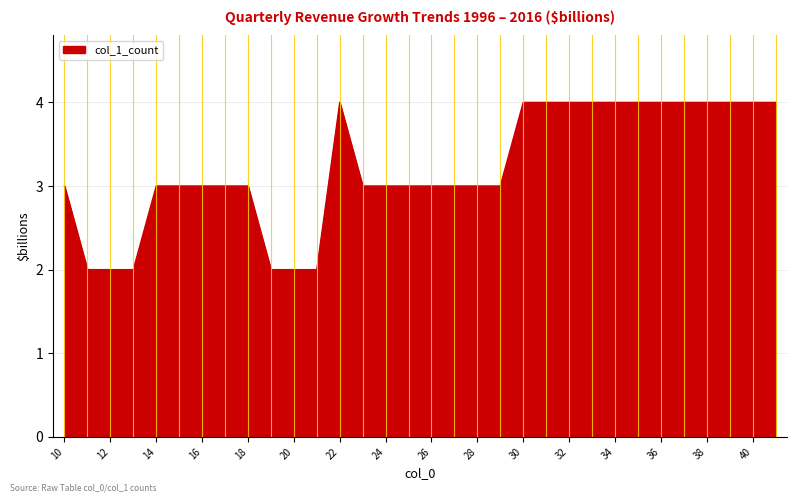

What is the maximum value shown in the chart?

4